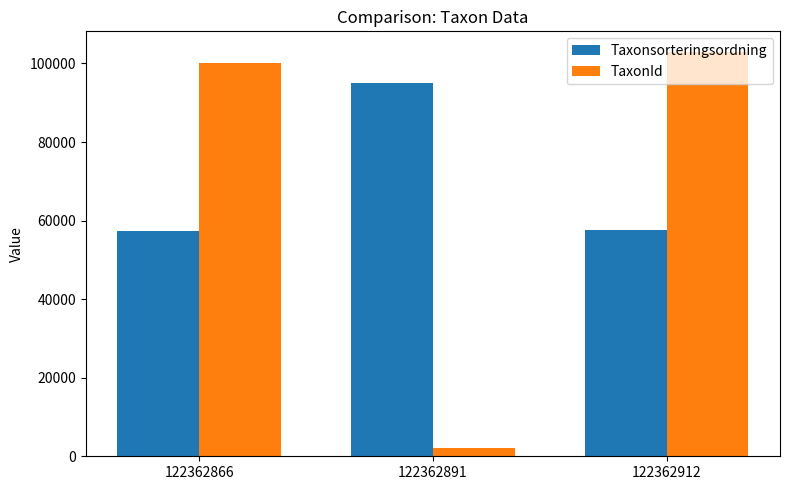

What is the difference between the maximum and second lowest values in the TaxonId series?

2972